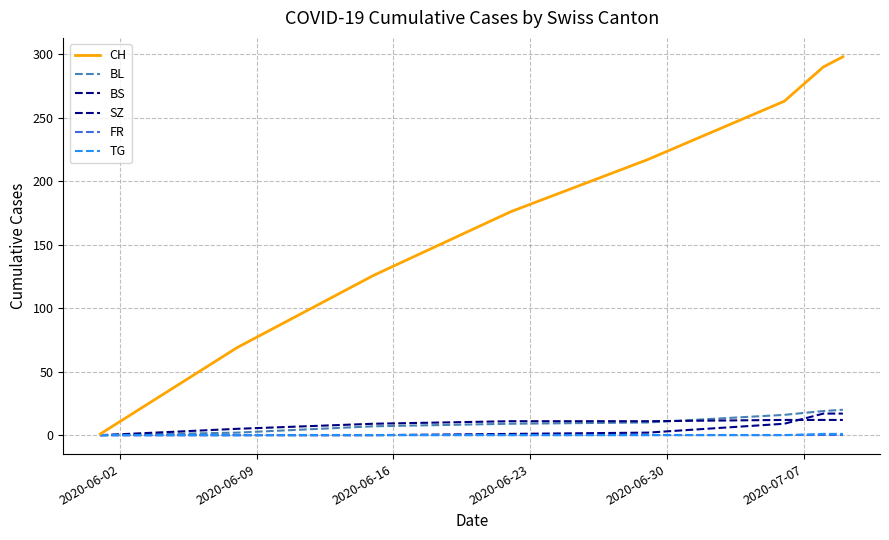

How many values in the BL series are below 10?

4